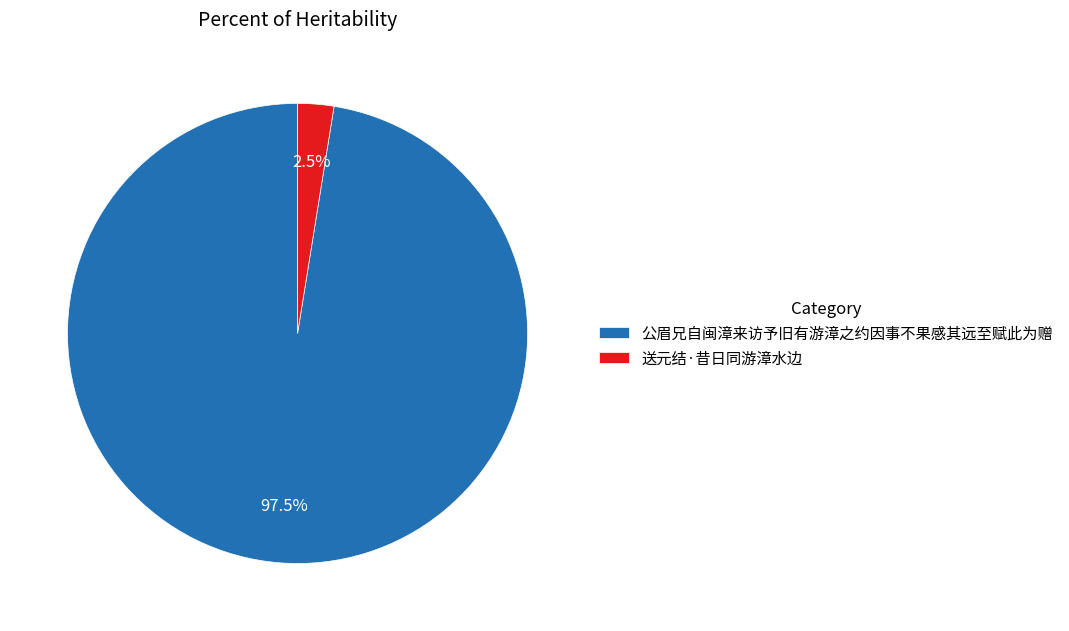

Rank the categories by value from highest to lowest.

公眉兄自闽漳来访予旧有游漳之约因事不果感其远至赋此为赠, 送元结·昔日同游漳水边